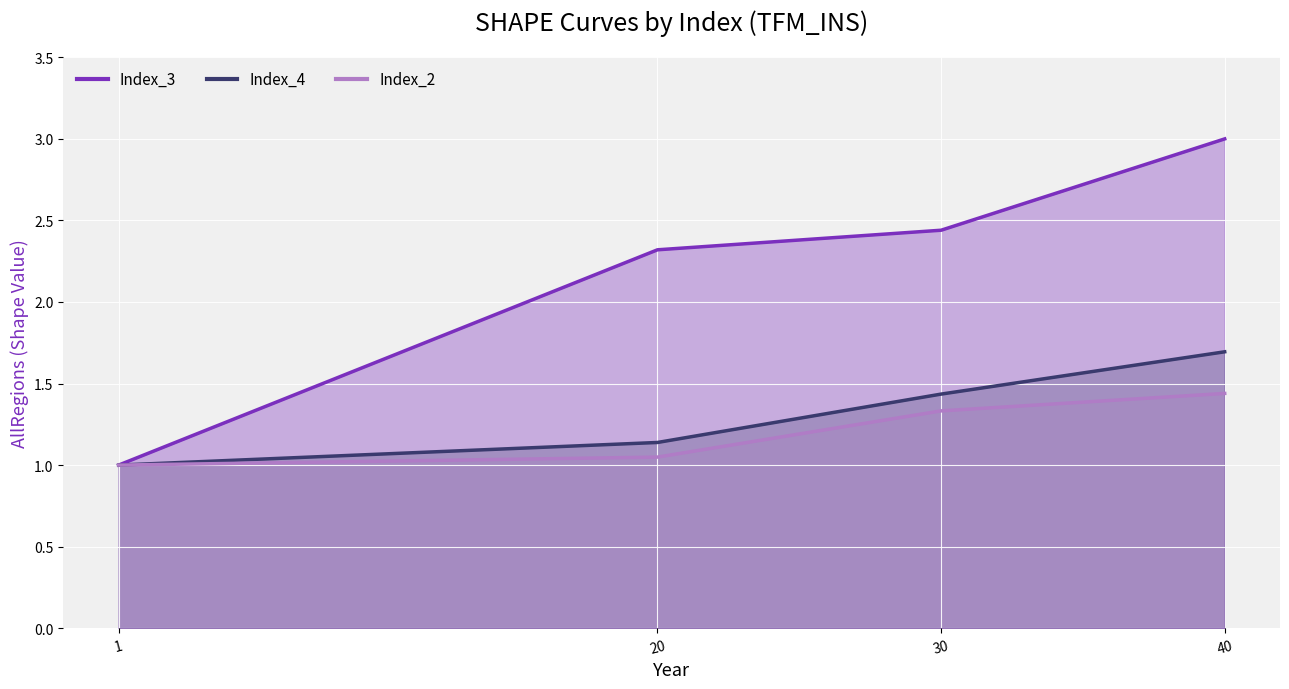

The value of Index_4 at 30 is 2.2. True or false?

False